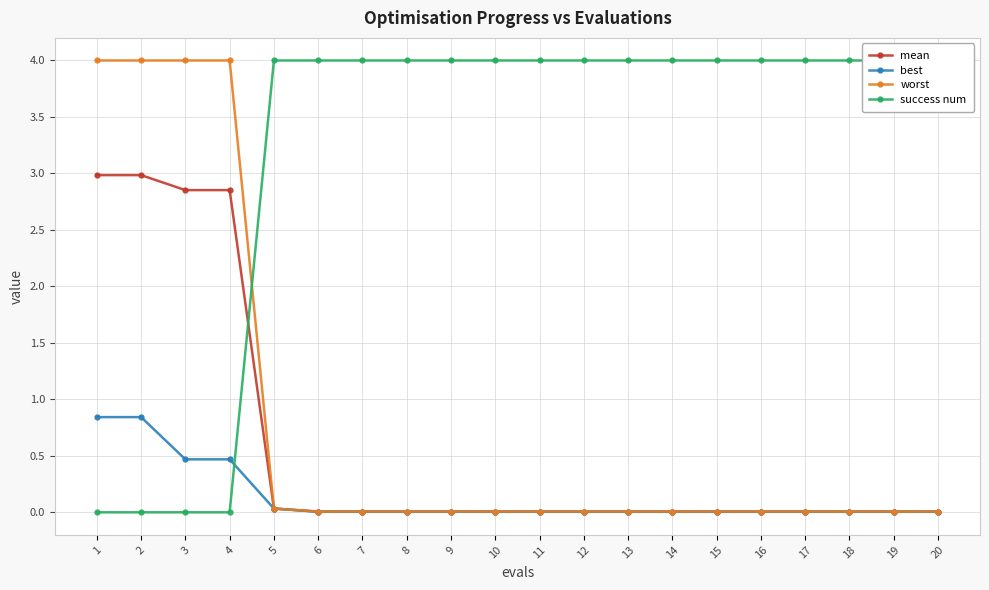

Between 13 and 19, which is larger?

13